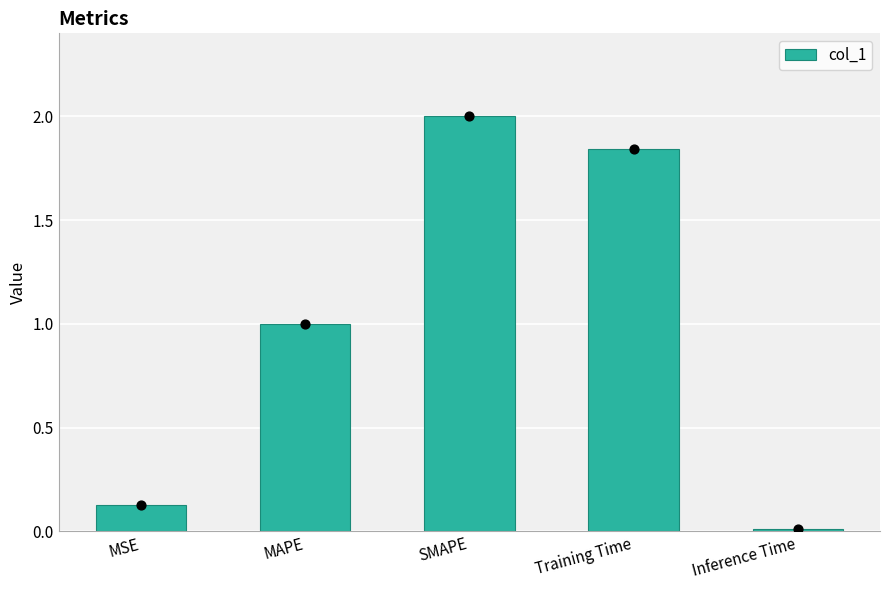

Between MSE and Inference Time, which is larger?

MSE